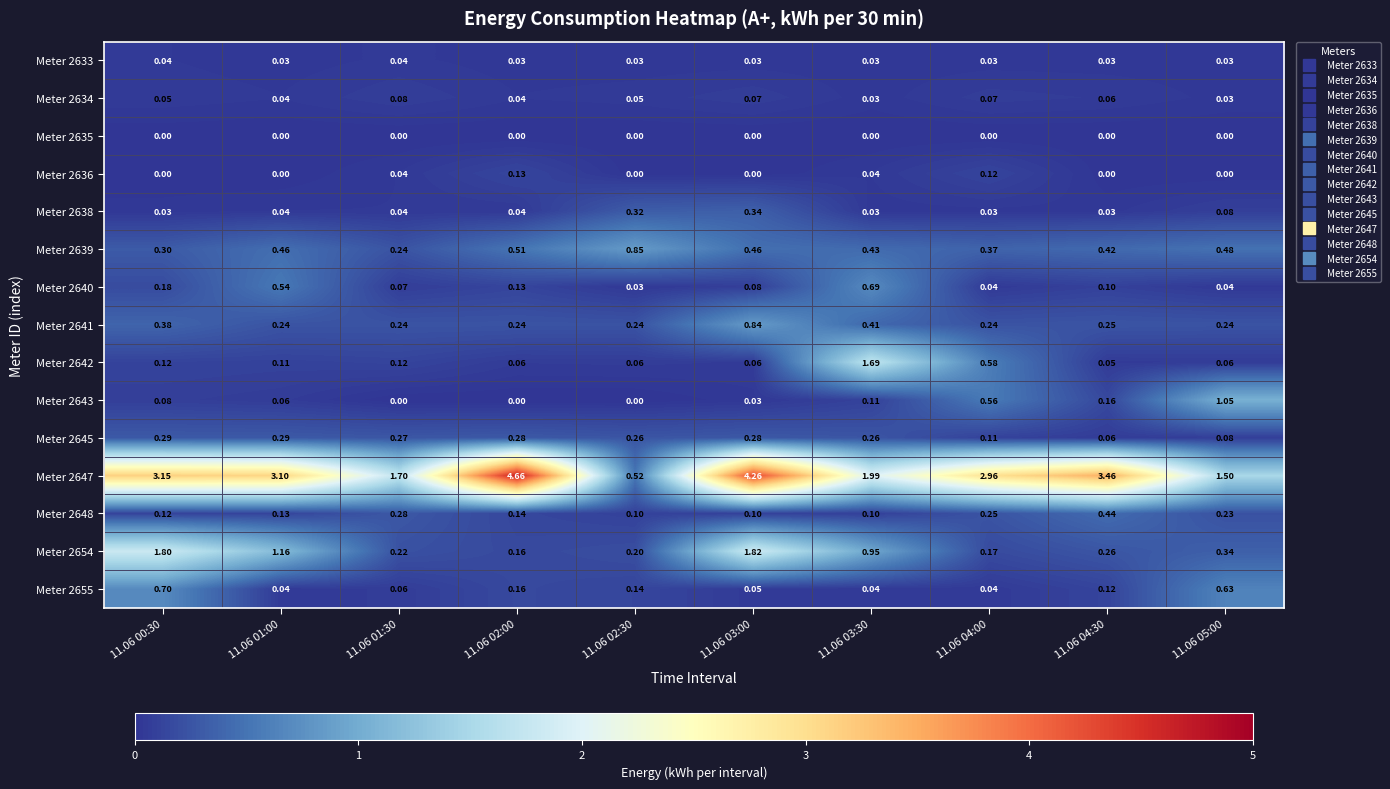

Is the value of Meter 2641 at 11.06 02:00 greater than the value of Meter 2643 at 11.06 01:00?

Yes